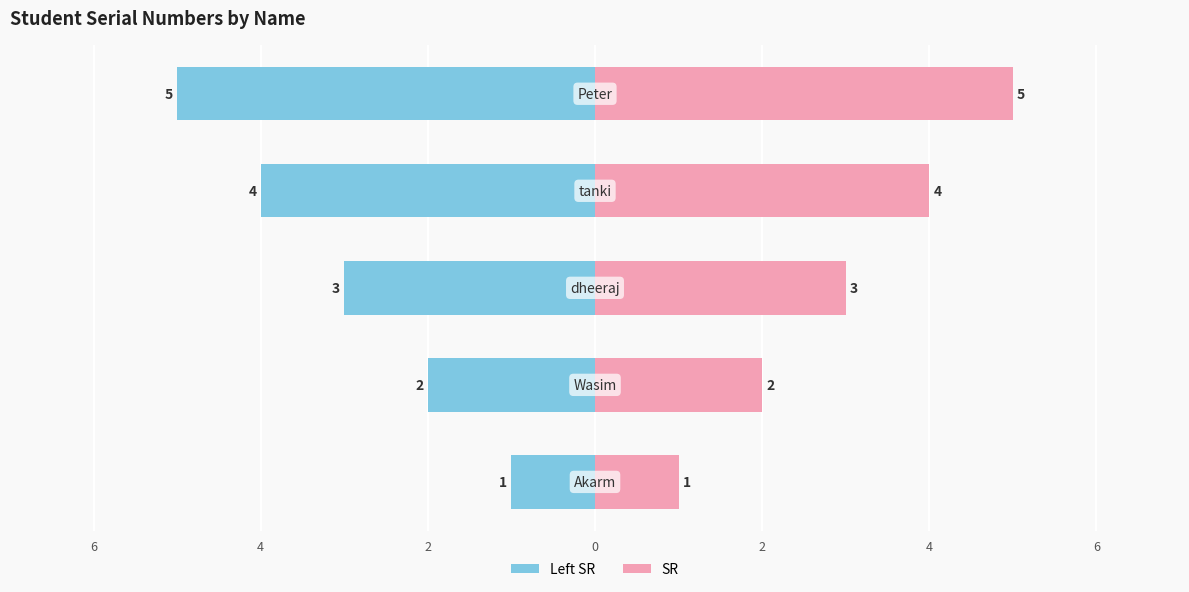

What are all the series names shown in the legend?

Left (SR), SR